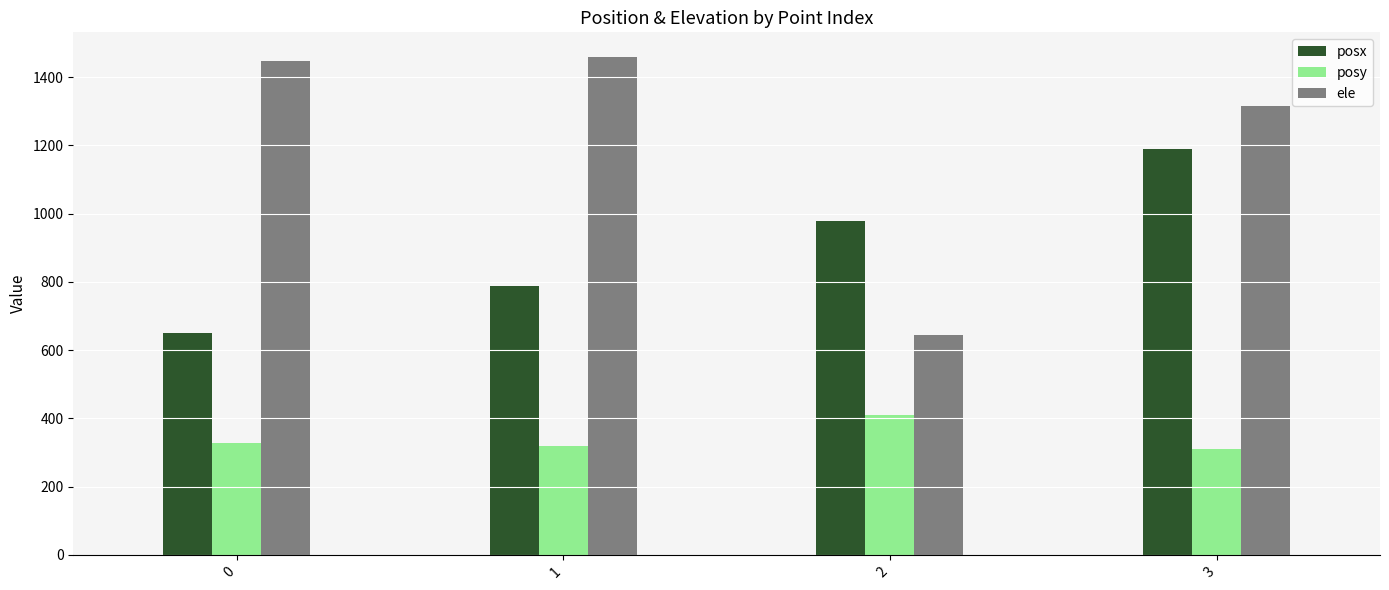

What is the difference between the highest and lowest values at 3?

1006